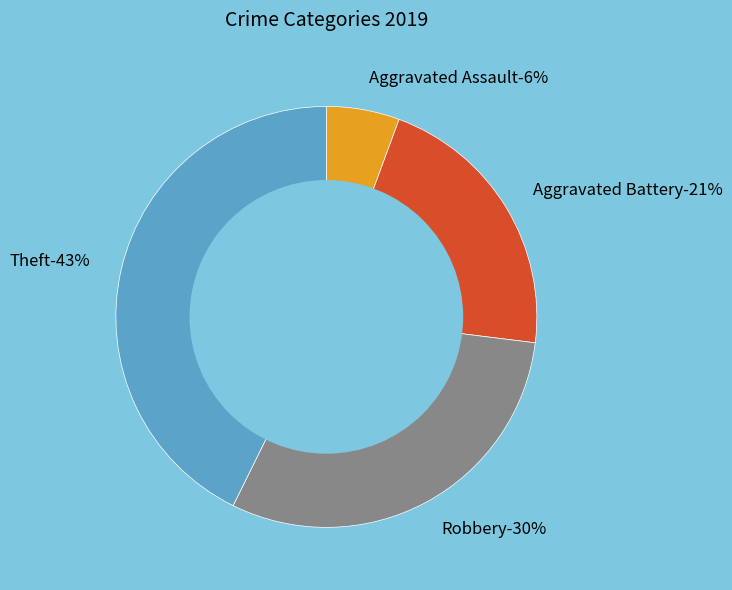

True or false: Robbery accounts for 15% of the total.

False